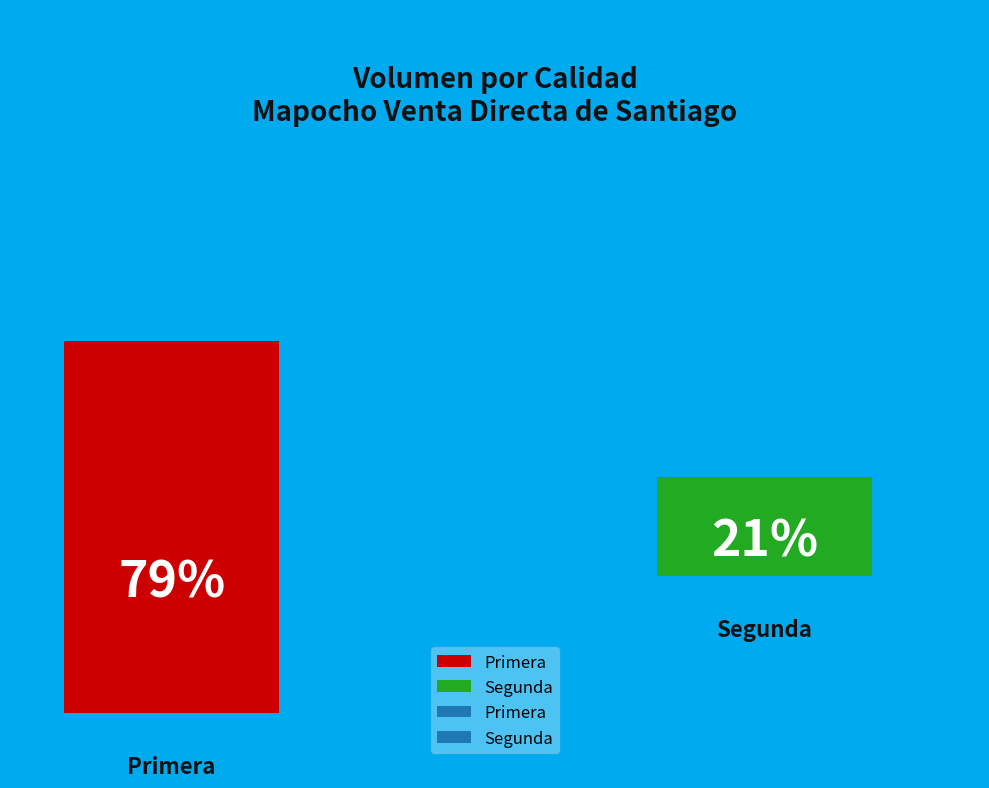

Is it true that Primera is 79% of the pie?

True